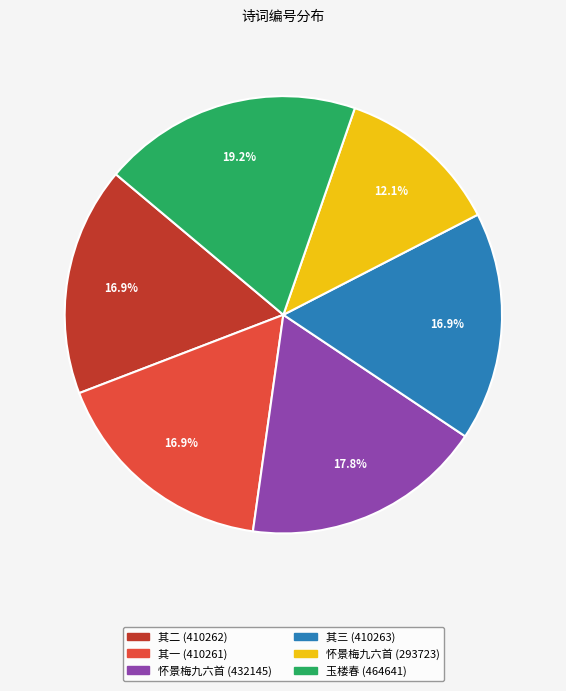

Does any single category account for the majority?

No